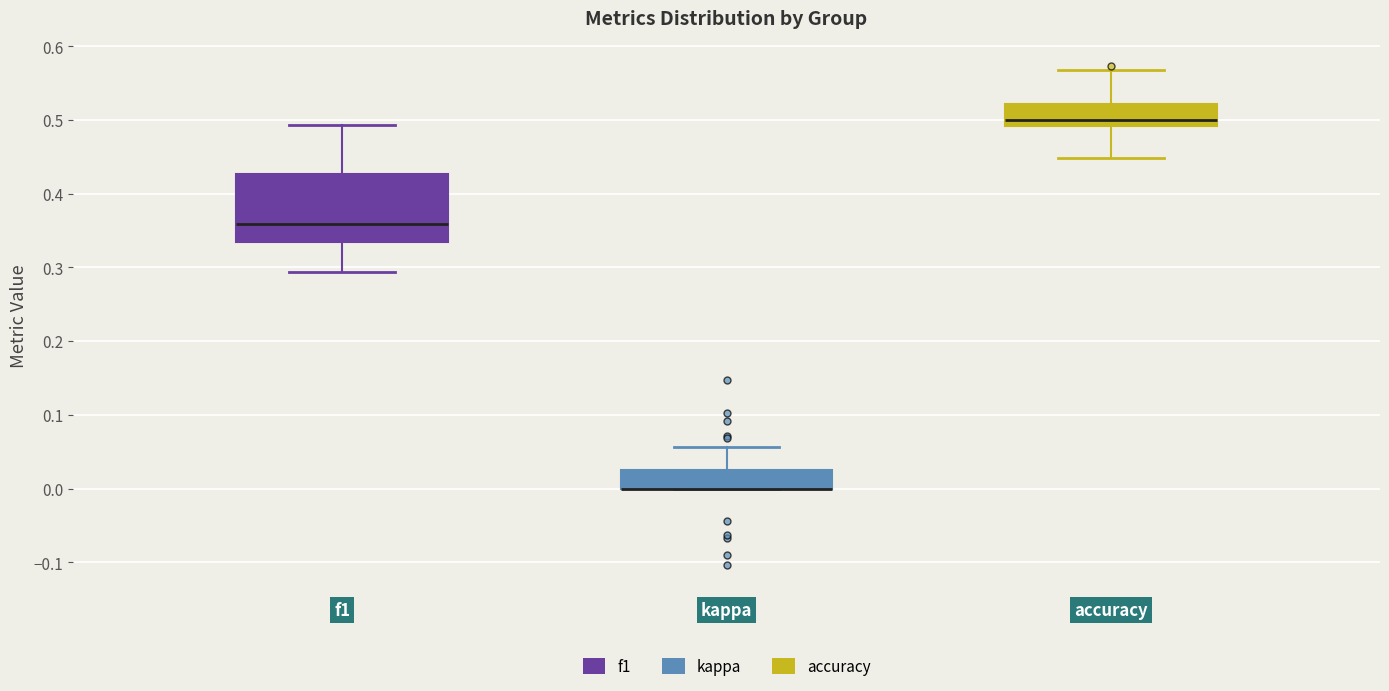

Reading left to right, transcribe this box plot: for each box, give where its median line is, the range the box spans, and where its two whiskers end, as read against the y-axis. The values are not printed on the chart, so give them approximately, as read against the axis.

f1: median 0.36, box 0.33 to 0.43, whiskers 0.29 to 0.49
kappa: median 0.00 (drawn on the box's lower edge), box 0.00 to 0.03, whiskers 0.00 to 0.06
accuracy: median 0.50, box 0.49 to 0.52, whiskers 0.45 to 0.57